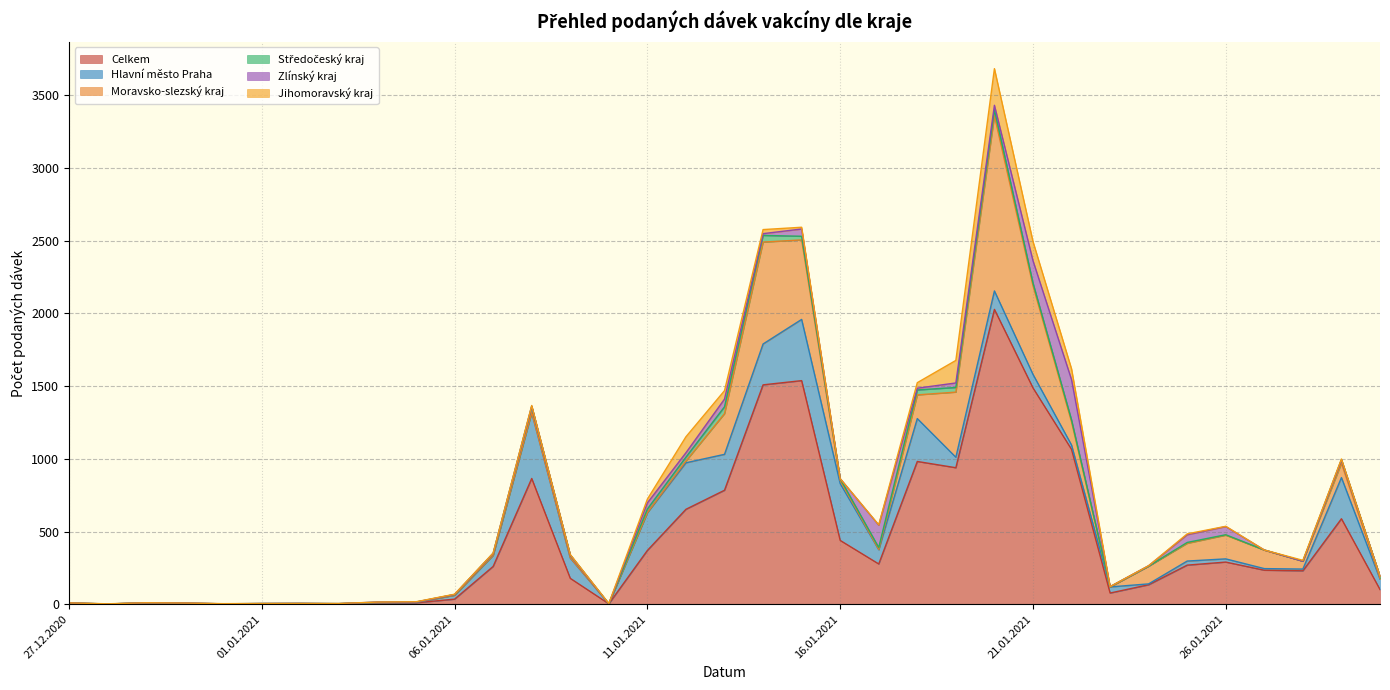

Reading right to left, what are all the values shown in this chart?

Celkem: 30.01.2021=101	29.01.2021=588	28.01.2021=230	27.01.2021=234	26.01.2021=290	25.01.2021=269	24.01.2021=134	23.01.2021=77	22.01.2021=1065	21.01.2021=1488	20.01.2021=2028	19.01.2021=939	18.01.2021=982	17.01.2021=277	16.01.2021=439	15.01.2021=1538	14.01.2021=1509	13.01.2021=784	12.01.2021=653	11.01.2021=370	10.01.2021=3	09.01.2021=178	08.01.2021=865	07.01.2021=260	06.01.2021=35	05.01.2021=10	04.01.2021=10	03.01.2021=3	02.01.2021=5	01.01.2021=4	31.12.2020=3	30.12.2020=5	29.12.2020=7	28.12.2020=2	27.12.2020=6
Hlavní město Praha: 30.01.2021=72	29.01.2021=283	28.01.2021=12	27.01.2021=11	26.01.2021=22	25.01.2021=28	24.01.2021=6	23.01.2021=42	22.01.2021=30	21.01.2021=93	20.01.2021=127	19.01.2021=72	18.01.2021=295	17.01.2021=98	16.01.2021=391	15.01.2021=421	14.01.2021=281	13.01.2021=247	12.01.2021=320	11.01.2021=260	10.01.2021=0	09.01.2021=140	08.01.2021=454	07.01.2021=76	06.01.2021=27	05.01.2021=2	04.01.2021=1	03.01.2021=1	02.01.2021=0	01.01.2021=0	31.12.2020=0	30.12.2020=1	29.12.2020=1	28.12.2020=0	27.12.2020=1
Moravsko-slezský kraj: 30.01.2021=5	29.01.2021=99	28.01.2021=54	27.01.2021=127	26.01.2021=163	25.01.2021=122	24.01.2021=122	23.01.2021=0	22.01.2021=159	21.01.2021=610	20.01.2021=1205	19.01.2021=448	18.01.2021=163	17.01.2021=2	16.01.2021=21	15.01.2021=547	14.01.2021=701	13.01.2021=280	12.01.2021=12	11.01.2021=1	10.01.2021=0	09.01.2021=2	08.01.2021=0	07.01.2021=2	06.01.2021=0	05.01.2021=2	04.01.2021=1	03.01.2021=0	02.01.2021=0	01.01.2021=0	31.12.2020=0	30.12.2020=1	29.12.2020=1	28.12.2020=0	27.12.2020=1
Středočeský kraj: 30.01.2021=15	29.01.2021=24	28.01.2021=0	27.01.2021=1	26.01.2021=3	25.01.2021=6	24.01.2021=0	23.01.2021=1	22.01.2021=14	21.01.2021=19	20.01.2021=41	19.01.2021=32	18.01.2021=34	17.01.2021=13	16.01.2021=12	15.01.2021=25	14.01.2021=46	13.01.2021=47	12.01.2021=27	11.01.2021=24	10.01.2021=0	09.01.2021=19	08.01.2021=42	07.01.2021=12	06.01.2021=5	05.01.2021=1	04.01.2021=2	03.01.2021=0	02.01.2021=0	01.01.2021=1	31.12.2020=0	30.12.2020=0	29.12.2020=1	28.12.2020=0	27.12.2020=1
Zlínský kraj: 30.01.2021=0	29.01.2021=0	28.01.2021=0	27.01.2021=0	26.01.2021=56	25.01.2021=53	24.01.2021=3	23.01.2021=1	22.01.2021=277	21.01.2021=153	20.01.2021=31	19.01.2021=31	18.01.2021=12	17.01.2021=154	16.01.2021=1	15.01.2021=50	14.01.2021=12	13.01.2021=53	12.01.2021=30	11.01.2021=42	10.01.2021=0	09.01.2021=0	08.01.2021=2	07.01.2021=0	06.01.2021=0	05.01.2021=0	04.01.2021=1	03.01.2021=0	02.01.2021=0	01.01.2021=0	31.12.2020=0	30.12.2020=1	29.12.2020=0	28.12.2020=0	27.12.2020=0
Jihomoravský kraj: 30.01.2021=0	29.01.2021=5	28.01.2021=6	27.01.2021=0	26.01.2021=2	25.01.2021=6	24.01.2021=0	23.01.2021=0	22.01.2021=74	21.01.2021=132	20.01.2021=252	19.01.2021=155	18.01.2021=38	17.01.2021=2	16.01.2021=0	15.01.2021=12	14.01.2021=28	13.01.2021=58	12.01.2021=110	11.01.2021=26	10.01.2021=2	09.01.2021=3	08.01.2021=4	07.01.2021=2	06.01.2021=2	05.01.2021=2	04.01.2021=0	03.01.2021=1	02.01.2021=0	01.01.2021=0	31.12.2020=1	30.12.2020=0	29.12.2020=0	28.12.2020=1	27.12.2020=0